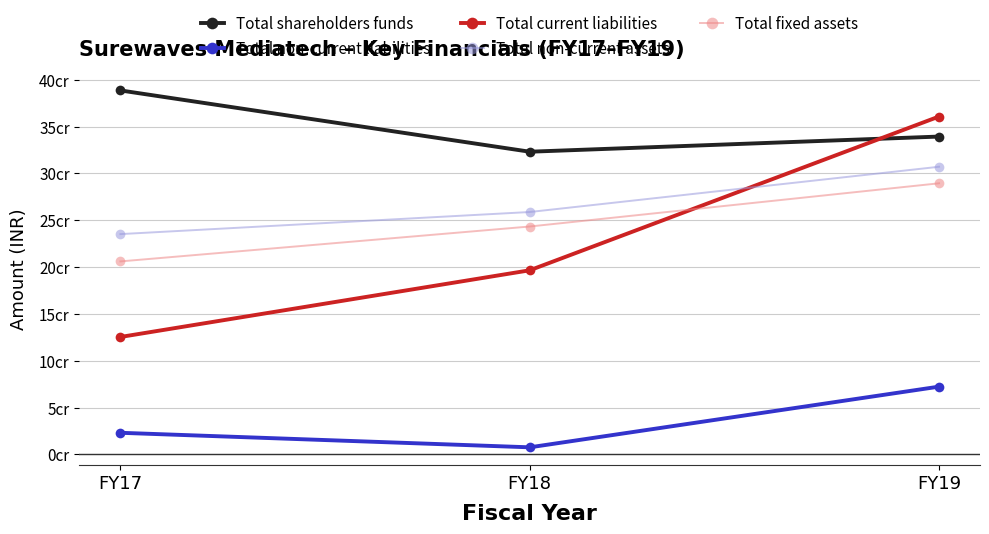

Does the chart have visible grid lines?

Yes